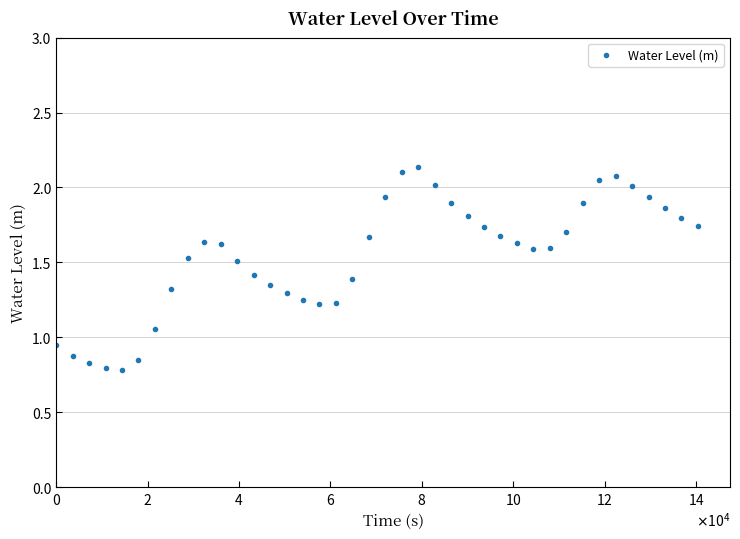

True or false: there are more than 0 points higher than both neighbors.

True